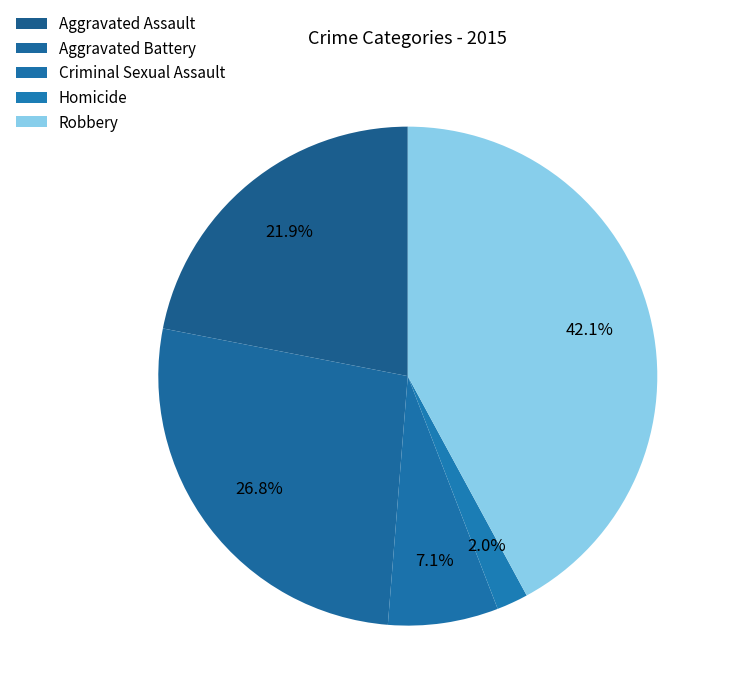

Which slice is the largest?

Robbery